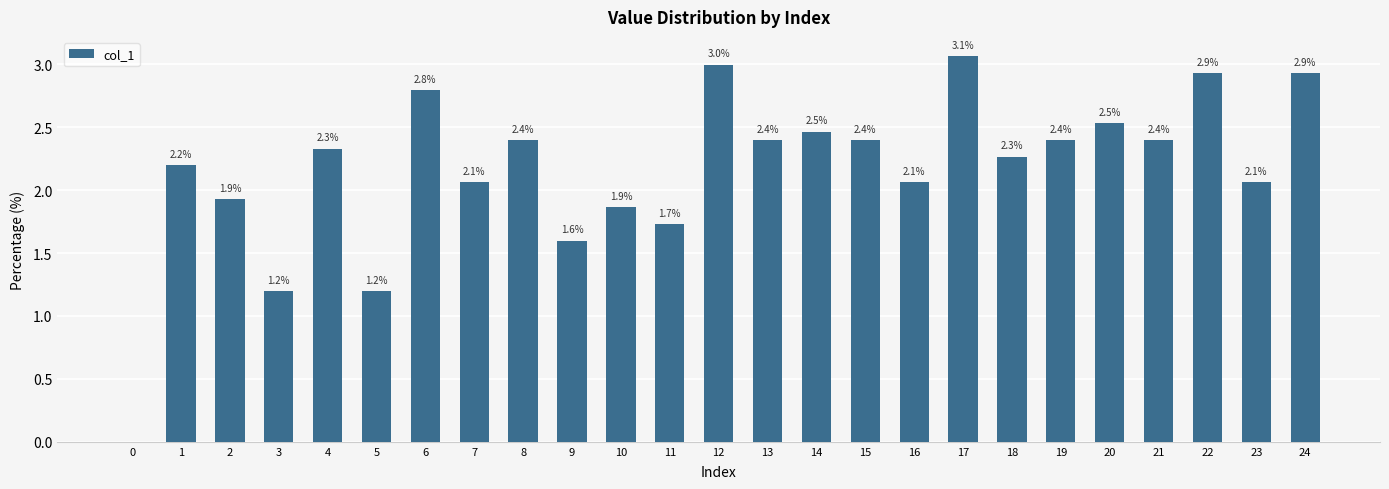

How many data points does each series have?

25